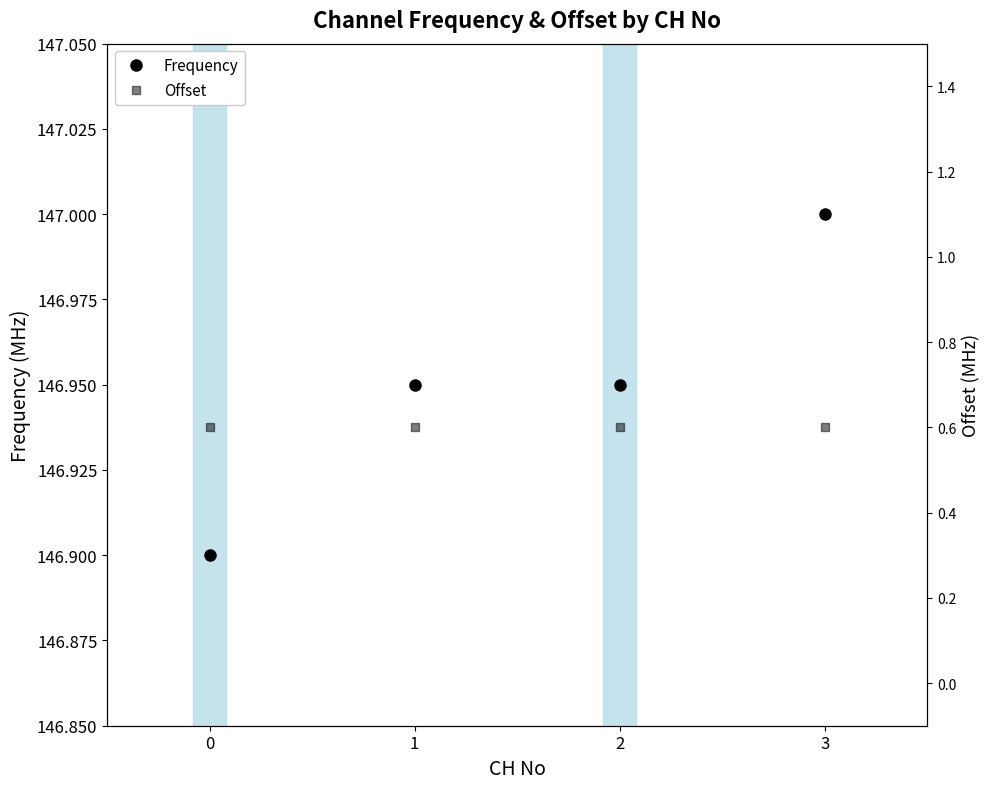

True or false: Frequency and Offset intersect in this chart.

False